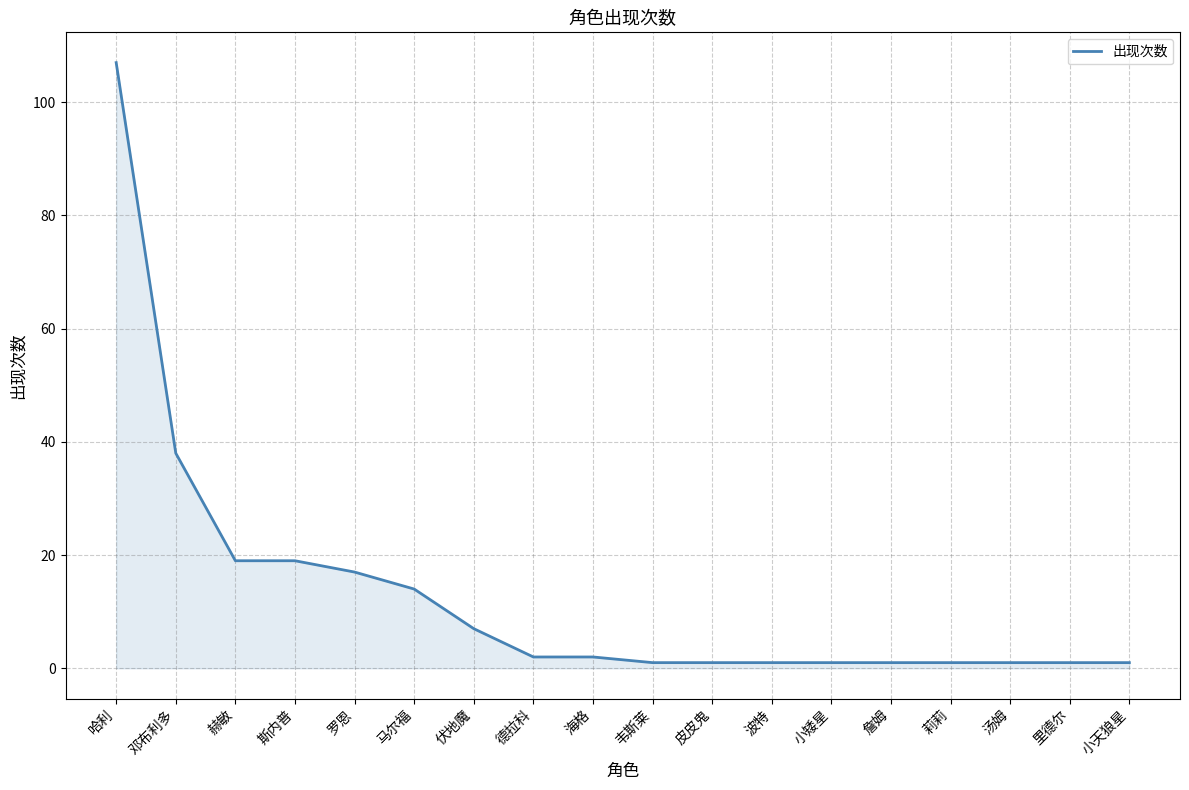

What is the maximum value shown in the chart?

107